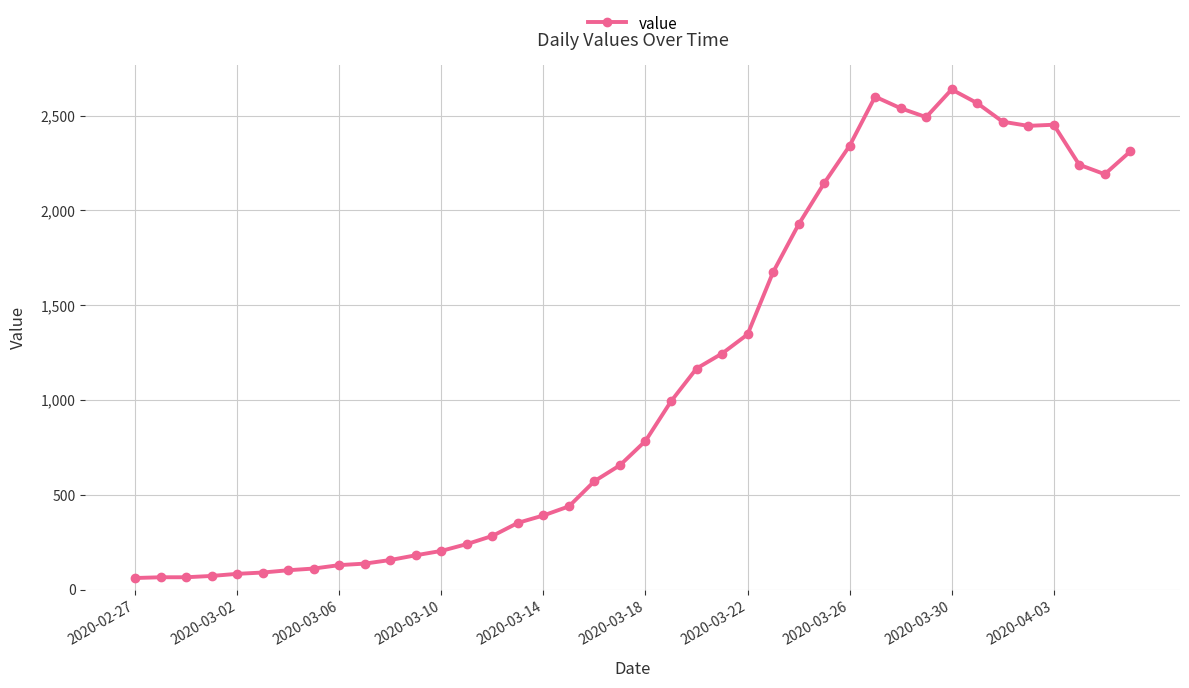

What is the difference between the second highest and minimum values?

2539